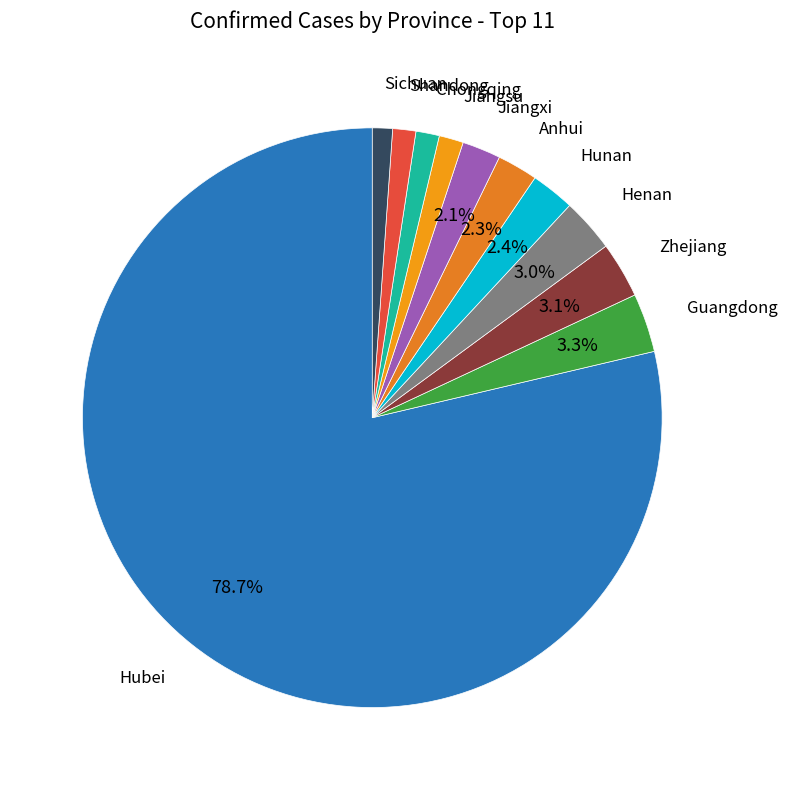

Count the number of slices in the pie.

11